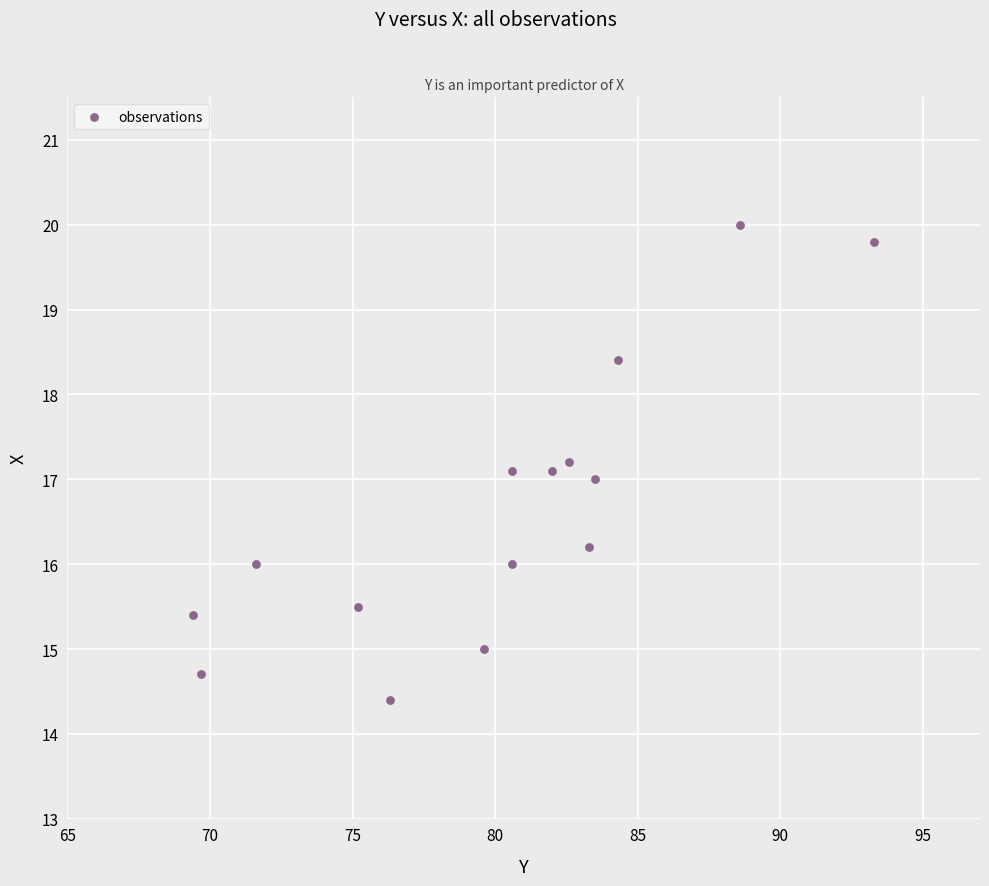

What is the range of Y values (max minus min)?

5.6